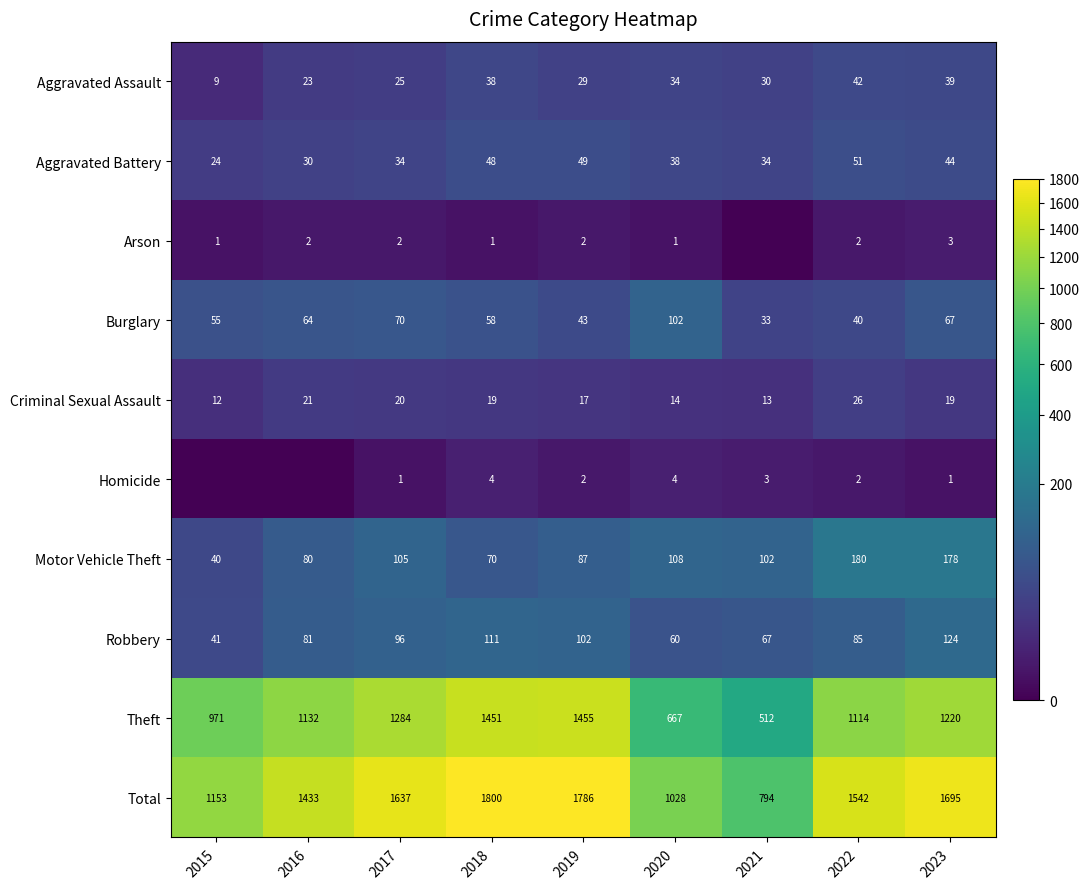

What is the difference between the second highest and second lowest values in the Aggravated Assault series?

16